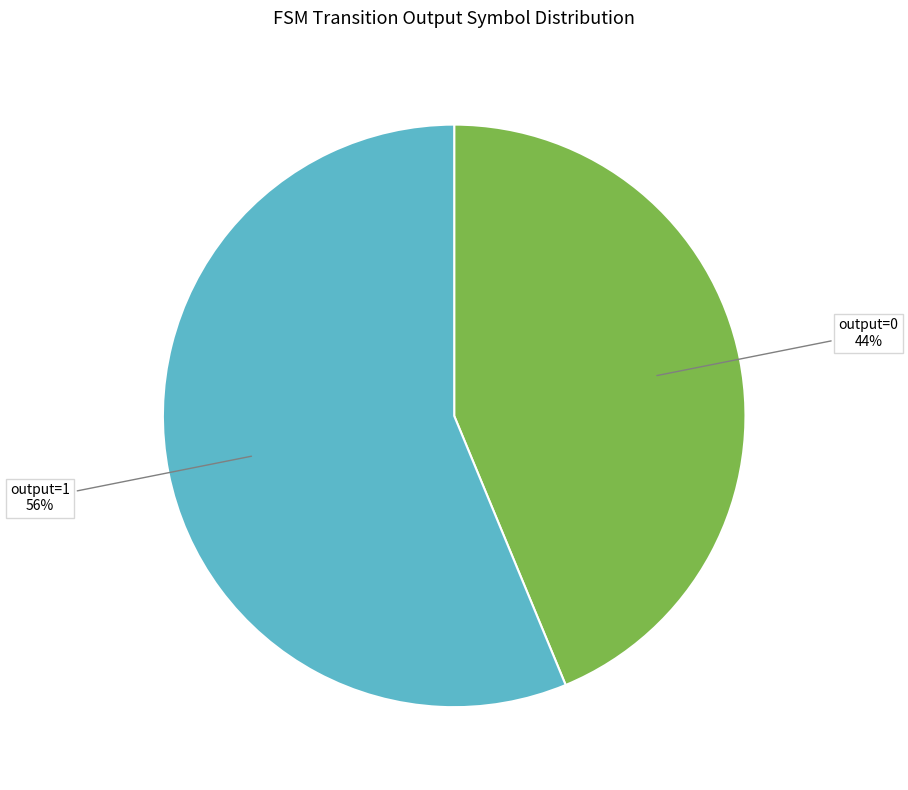

Is there any slice that represents more than half of the pie?

Yes